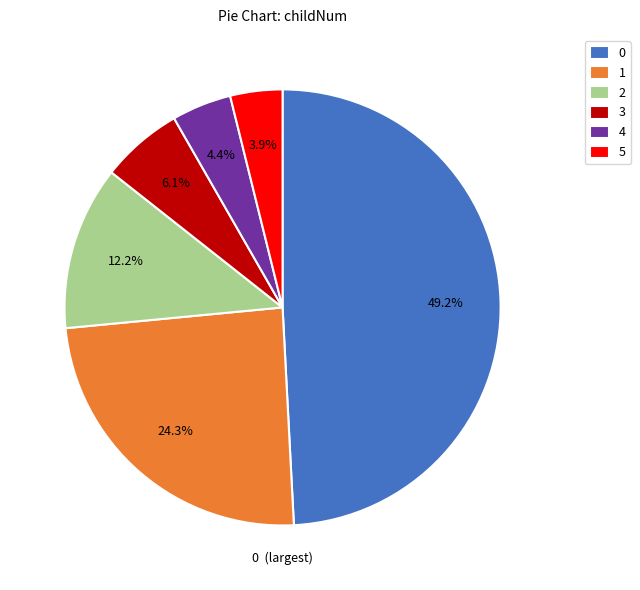

Which category has the smallest portion of the pie?

5